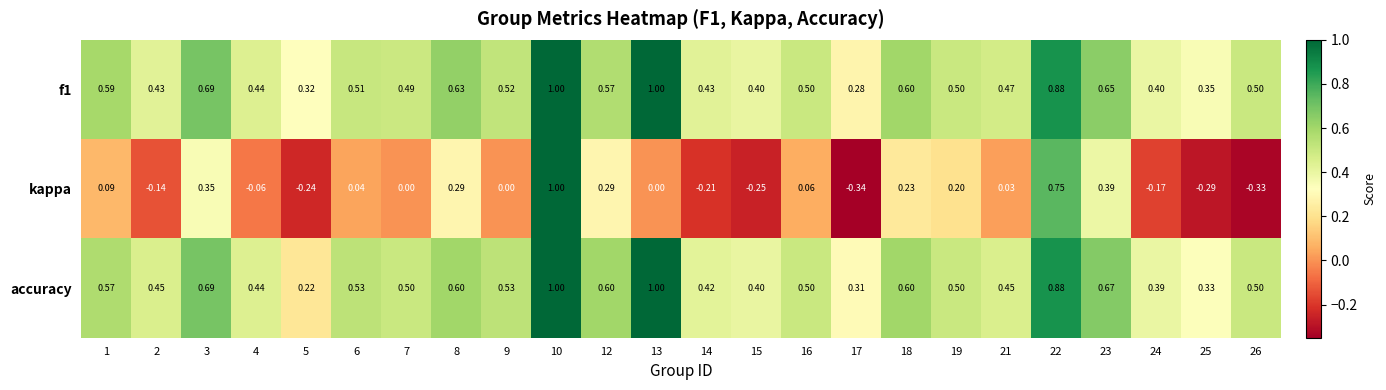

Is the value of f1 at 7 greater than the value of accuracy at 19?

No